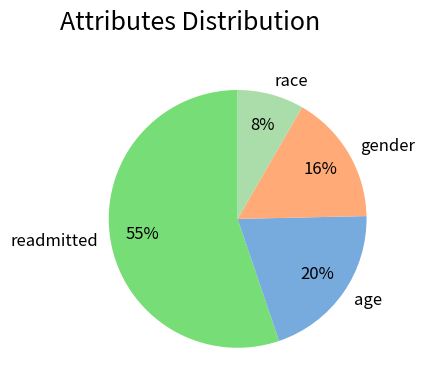

How many segments does this pie chart have?

4